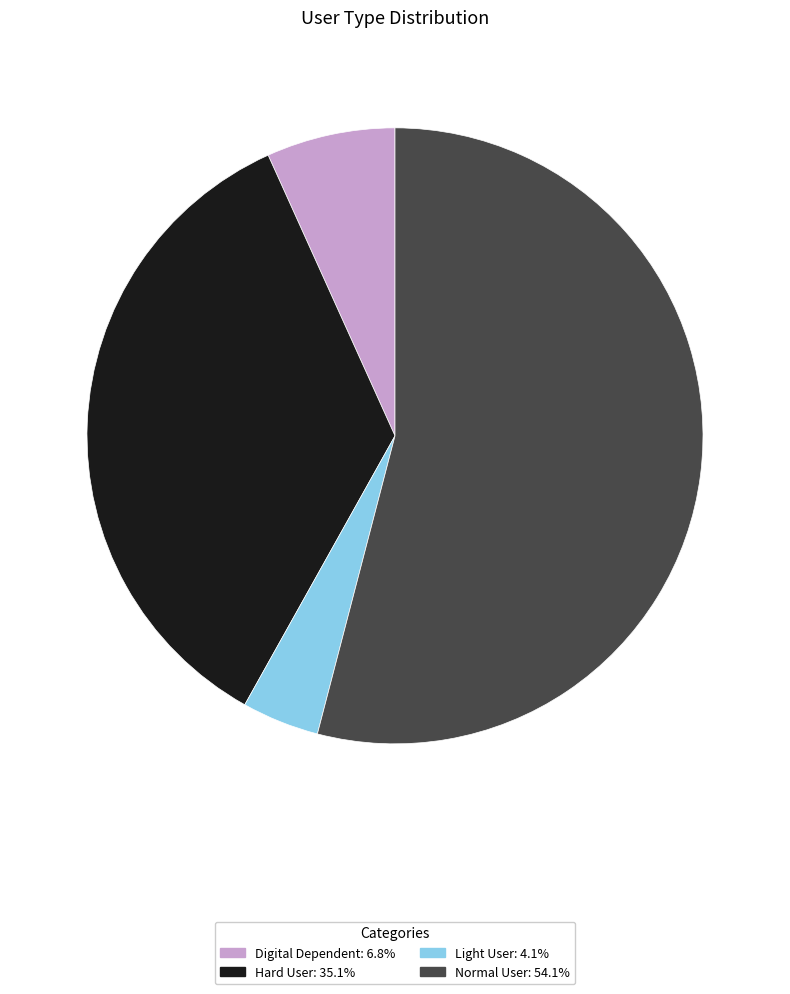

Does Light User account for over 50% of the chart?

No